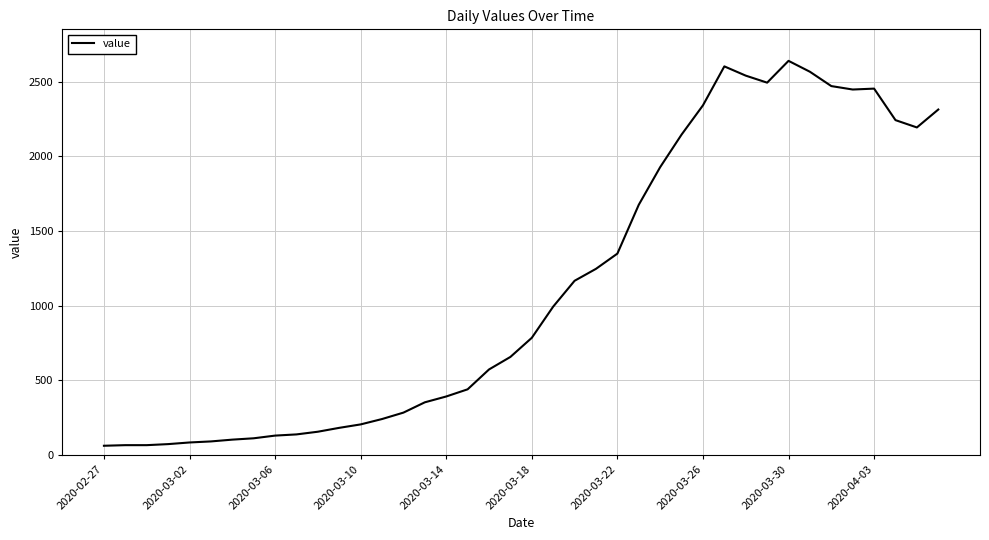

What is the difference between the maximum and minimum values?

2578